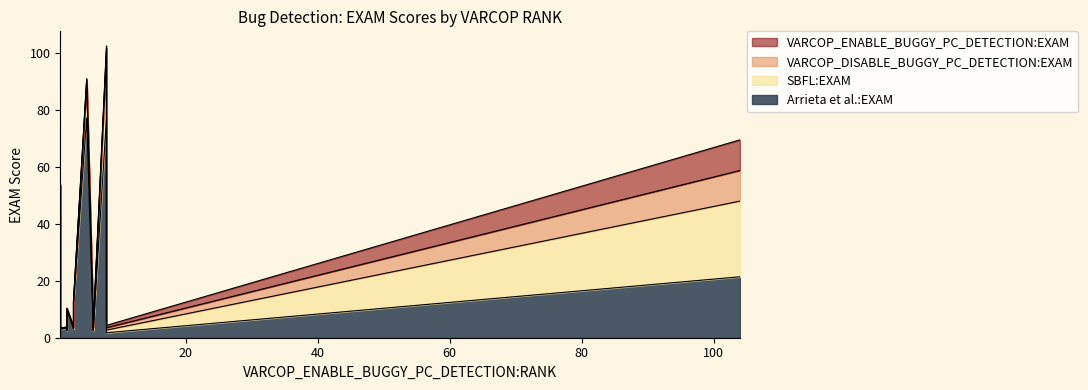

At which category is the sum across all series the highest?

8